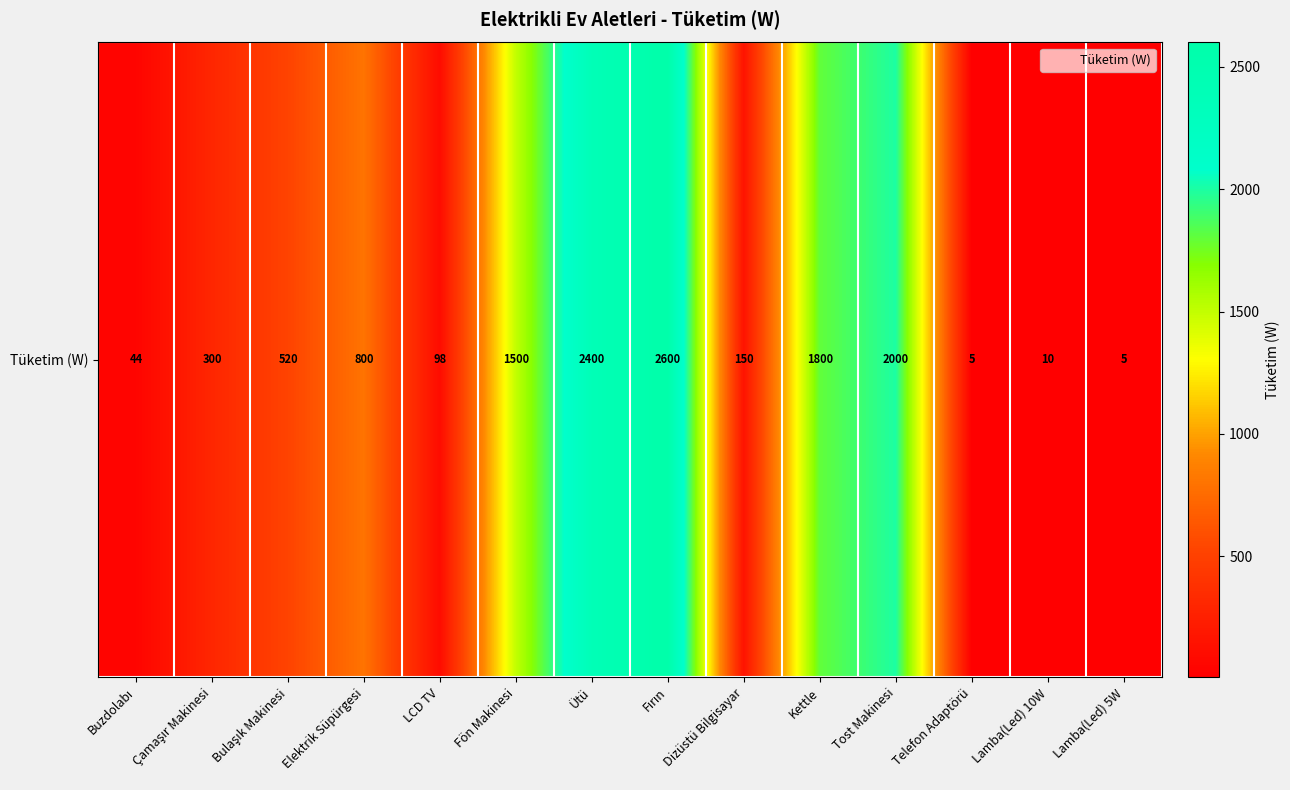

What is the difference between the values at Bulaşık Makinesi and Fırın?

2080